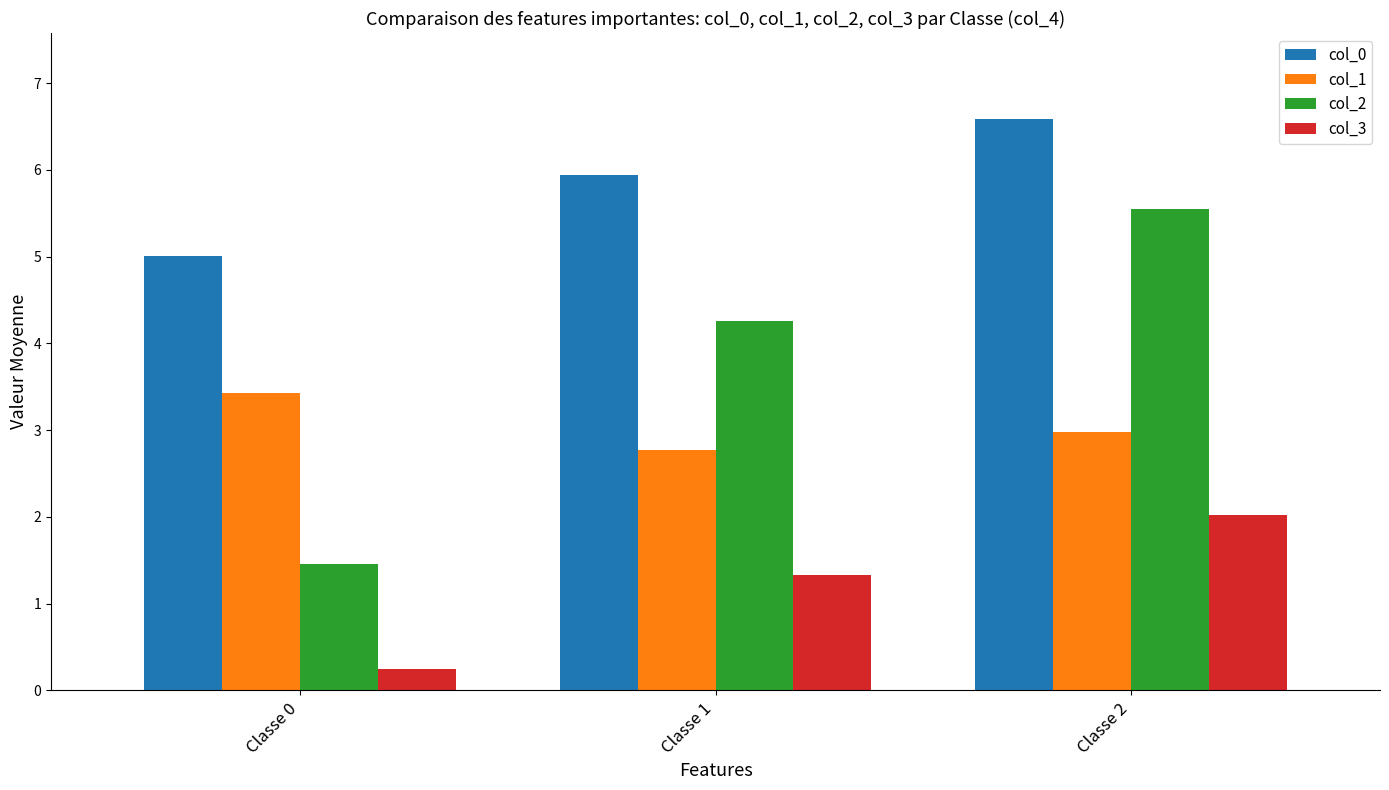

What is the difference between the highest and lowest values at Classe 0?

4.8